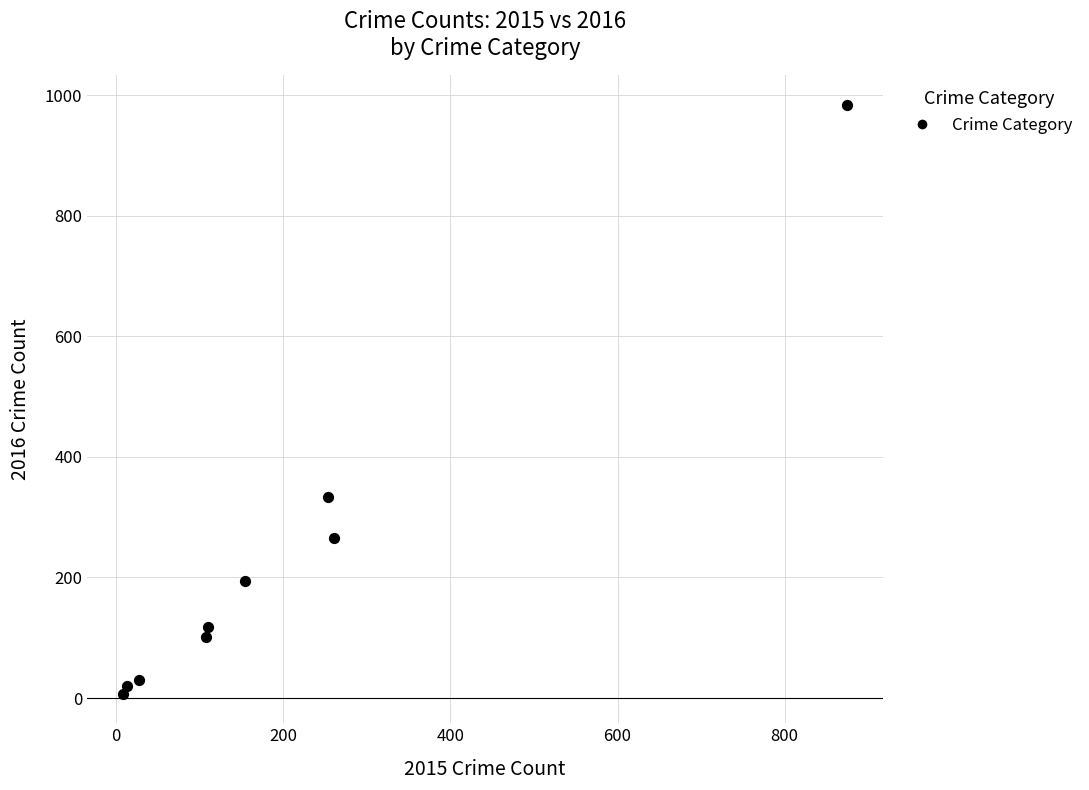

What Y value in the scatter plot is closest to 495?

333